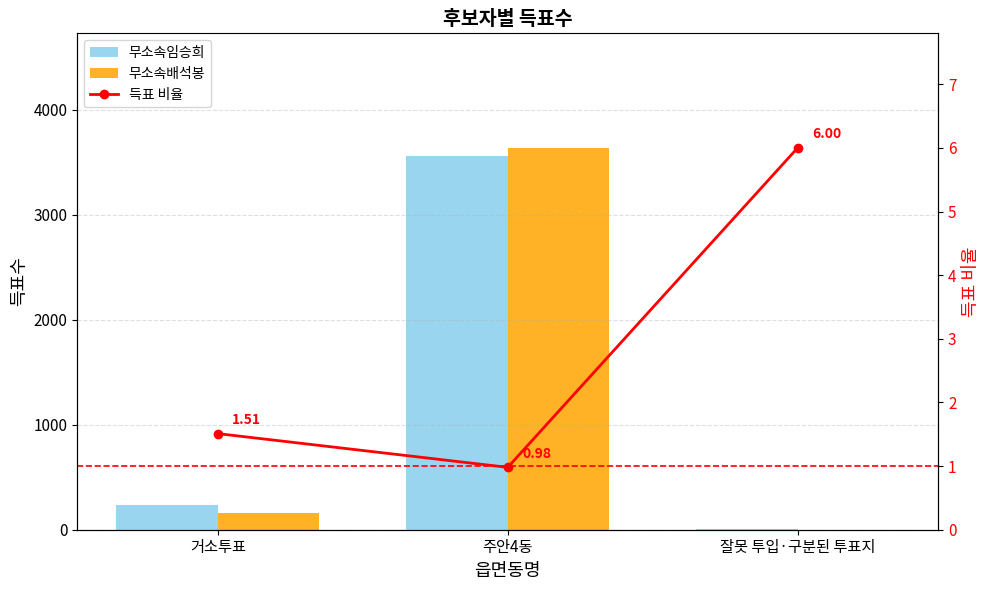

Which series has the widest spread of values?

무소속배석봉